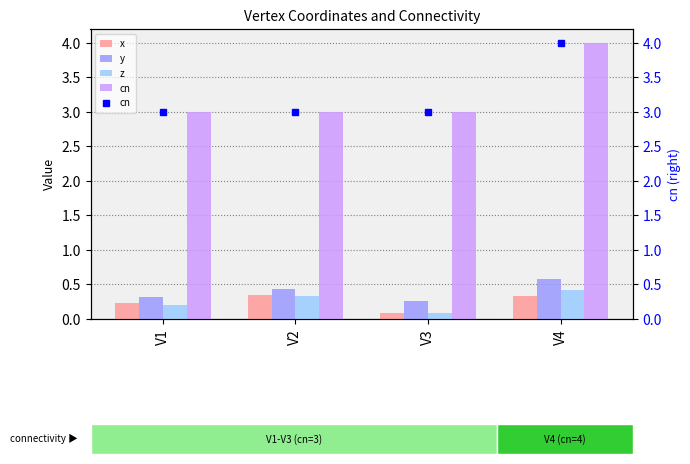

Reading right to left, transcribe all the data shown in this chart.

x: V4=0.3	V3=0.1	V2=0.3	V1=0.2
y: V4=0.6	V3=0.3	V2=0.4	V1=0.3
z: V4=0.4	V3=0.1	V2=0.3	V1=0.2
cn: V4=4.0	V3=3.0	V2=3.0	V1=3.0